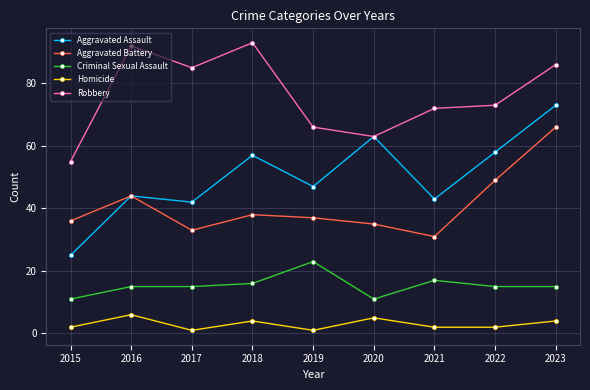

What is the average value of the Criminal Sexual Assault series?

15